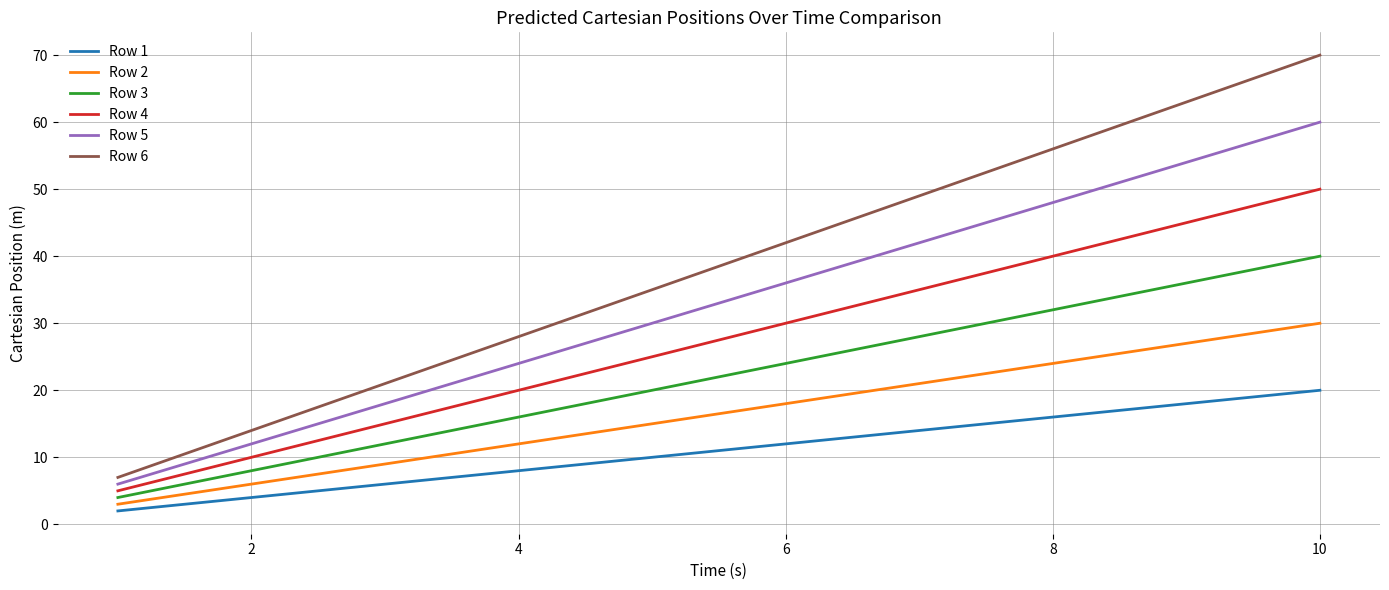

Is this an area chart (filled region under the line)?

No